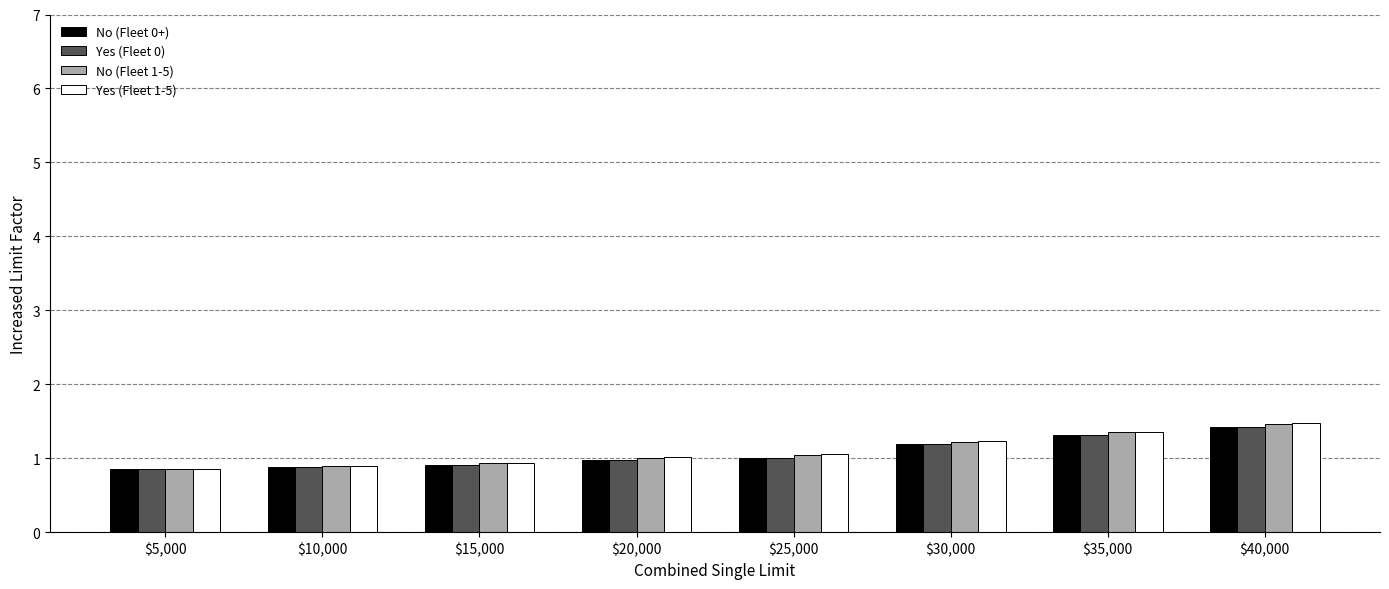

What is the total value across all series at $25,000?

4.1